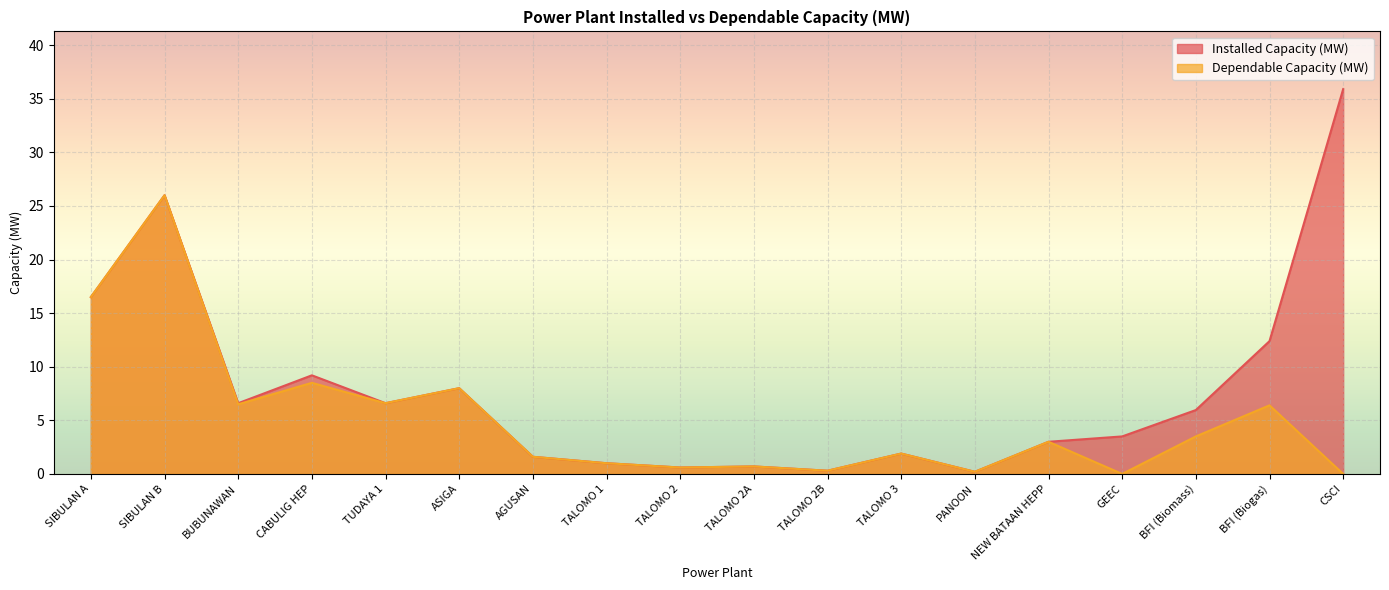

Which series has the largest range (max minus min)?

Installed Capacity (MW)